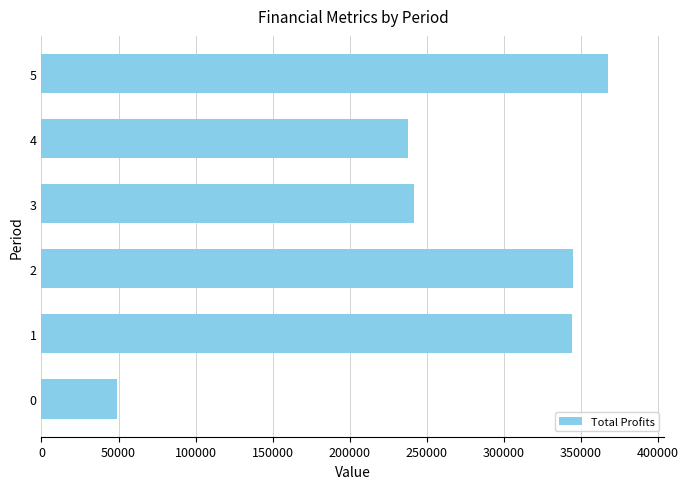

What is the change in value from 1 to 4?

-106320.0